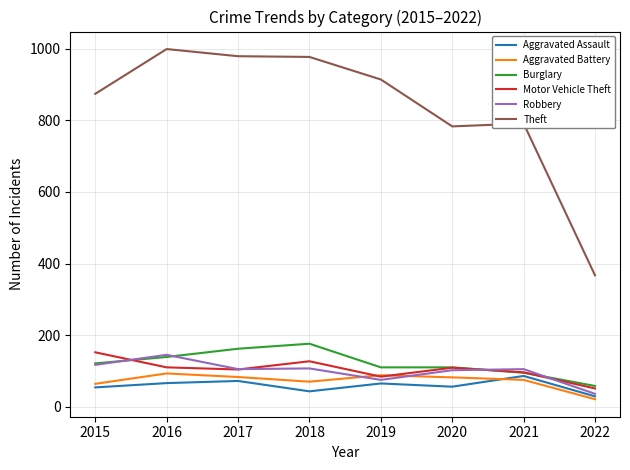

How many interior local peaks does the Motor Vehicle Theft series have?

2